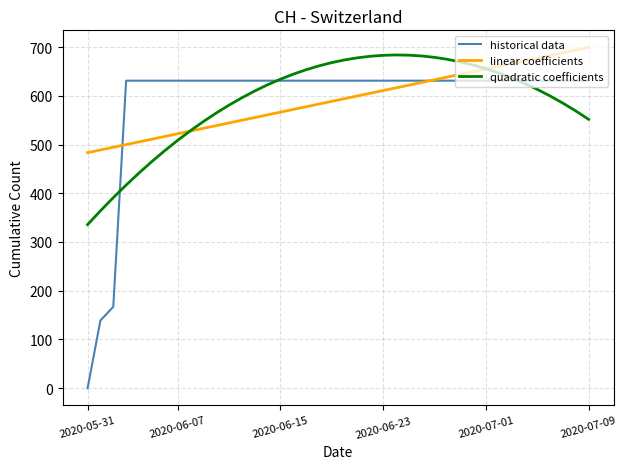

Which series has the largest range (max minus min)?

historical data